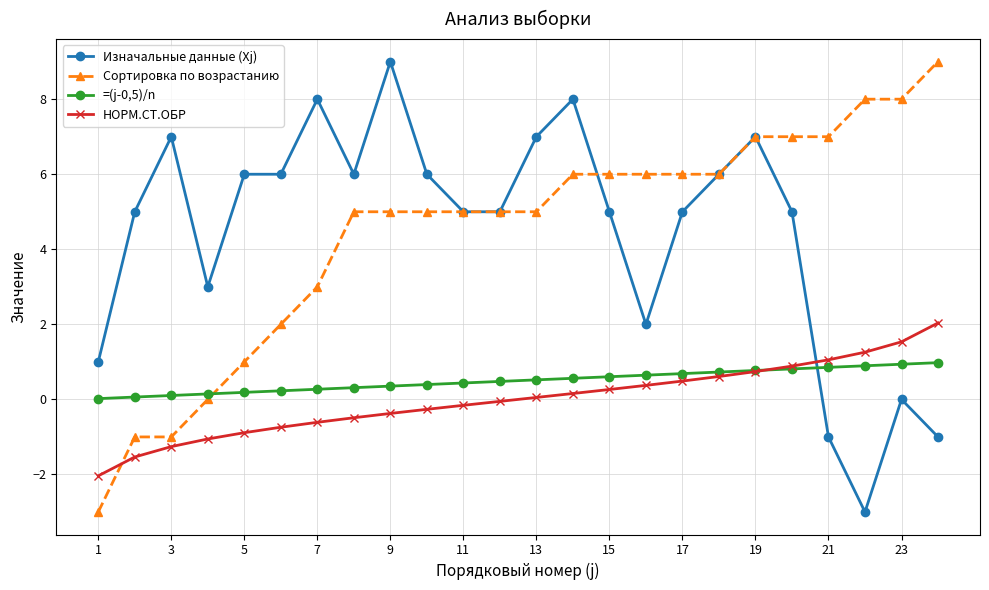

What is the value of the Изначальные данные (Xj) point at the 11th from the left?

5.0